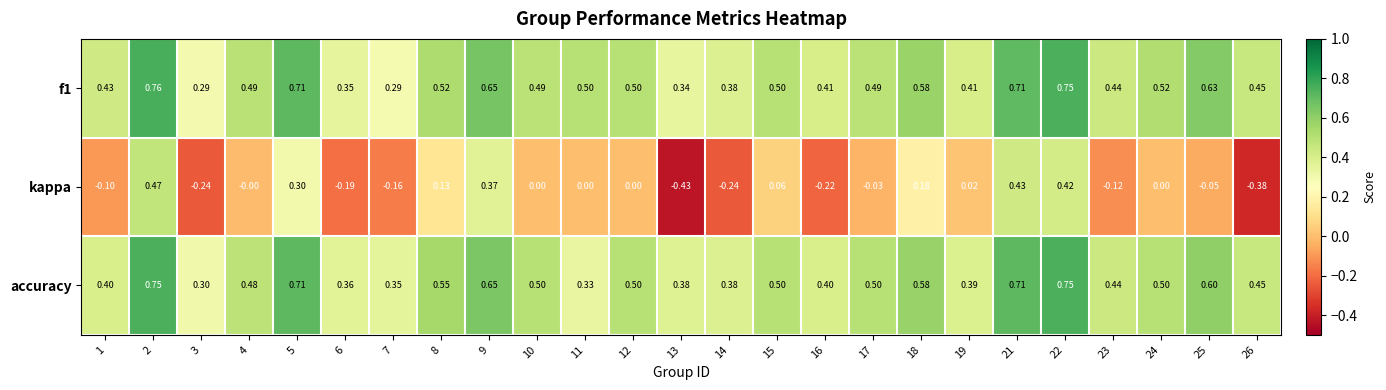

Between 1 and 4, which series saw the biggest shift?

kappa